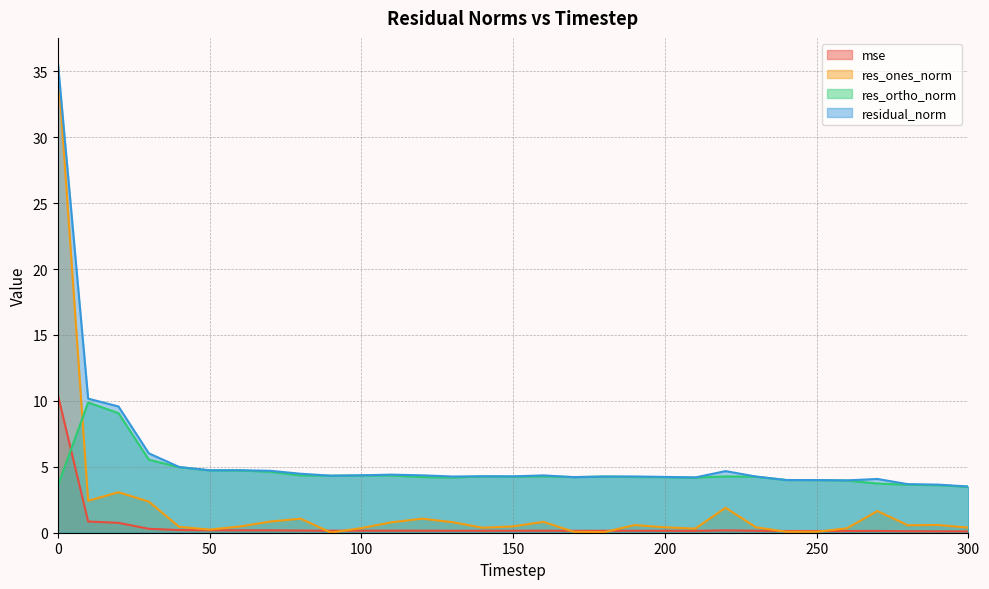

Reading left to right, list all the values displayed in this chart.

mse: 0=10.5	10=0.8	20=0.8	30=0.3	40=0.2	50=0.2	60=0.2	70=0.2	80=0.2	90=0.2	100=0.2	110=0.2	120=0.2	130=0.1	140=0.2	150=0.1	160=0.2	170=0.1	180=0.1	190=0.1	200=0.1	210=0.1	220=0.2	230=0.1	240=0.1	250=0.1	260=0.1	270=0.1	280=0.1	290=0.1	300=0.1
res_ones_norm: 0=35.6	10=2.4	20=3.1	30=2.4	40=0.4	50=0.2	60=0.5	70=0.8	80=1.1	90=0.0	100=0.3	110=0.8	120=1.1	130=0.8	140=0.4	150=0.5	160=0.8	170=0.1	180=0.0	190=0.6	200=0.4	210=0.3	220=1.9	230=0.4	240=0.1	250=0.1	260=0.3	270=1.6	280=0.6	290=0.6	300=0.4
res_ortho_norm: 0=3.6	10=9.9	20=9.1	30=5.5	40=5.0	50=4.7	60=4.7	70=4.6	80=4.3	90=4.3	100=4.3	110=4.3	120=4.2	130=4.2	140=4.3	150=4.2	160=4.3	170=4.2	180=4.3	190=4.2	200=4.2	210=4.2	220=4.3	230=4.2	240=4.0	250=4.0	260=4.0	270=3.7	280=3.6	290=3.6	300=3.5
residual_norm: 0=35.7	10=10.2	20=9.6	30=6.0	40=5.0	50=4.7	60=4.7	70=4.7	80=4.5	90=4.3	100=4.4	110=4.4	120=4.4	130=4.3	140=4.3	150=4.3	160=4.3	170=4.2	180=4.3	190=4.3	200=4.2	210=4.2	220=4.7	230=4.3	240=4.0	250=4.0	260=4.0	270=4.1	280=3.7	290=3.6	300=3.5